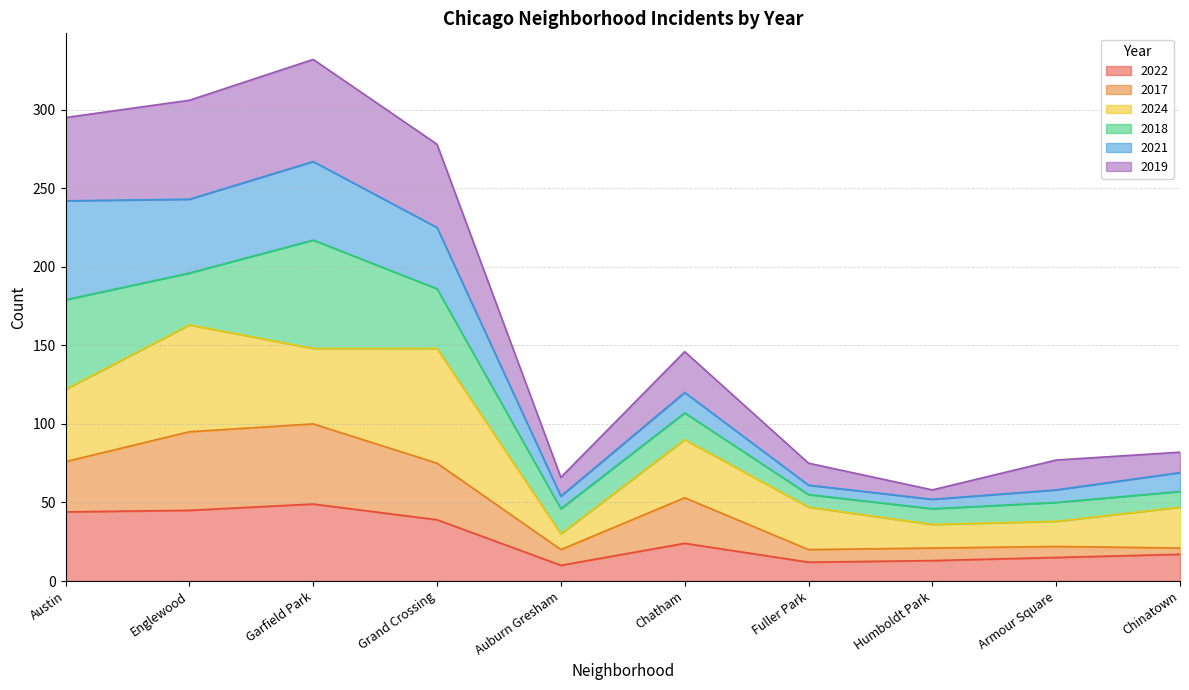

What is the minimum value for 2022?

10